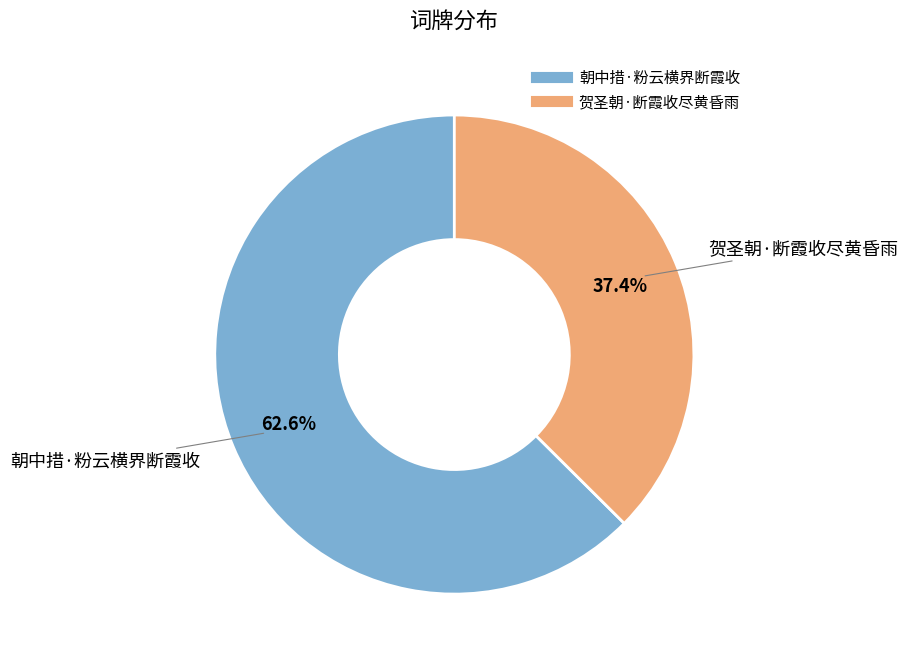

To the nearest percent, what is the difference between the 贺圣朝·断霞收尽黄昏雨 and 朝中措·粉云横界断霞收 slice percentages?

25%